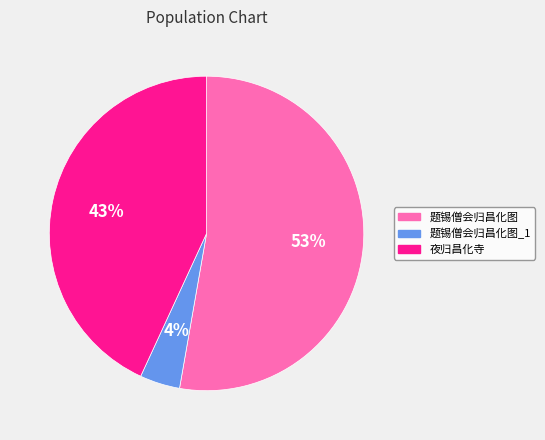

How many slices are in this pie chart?

3